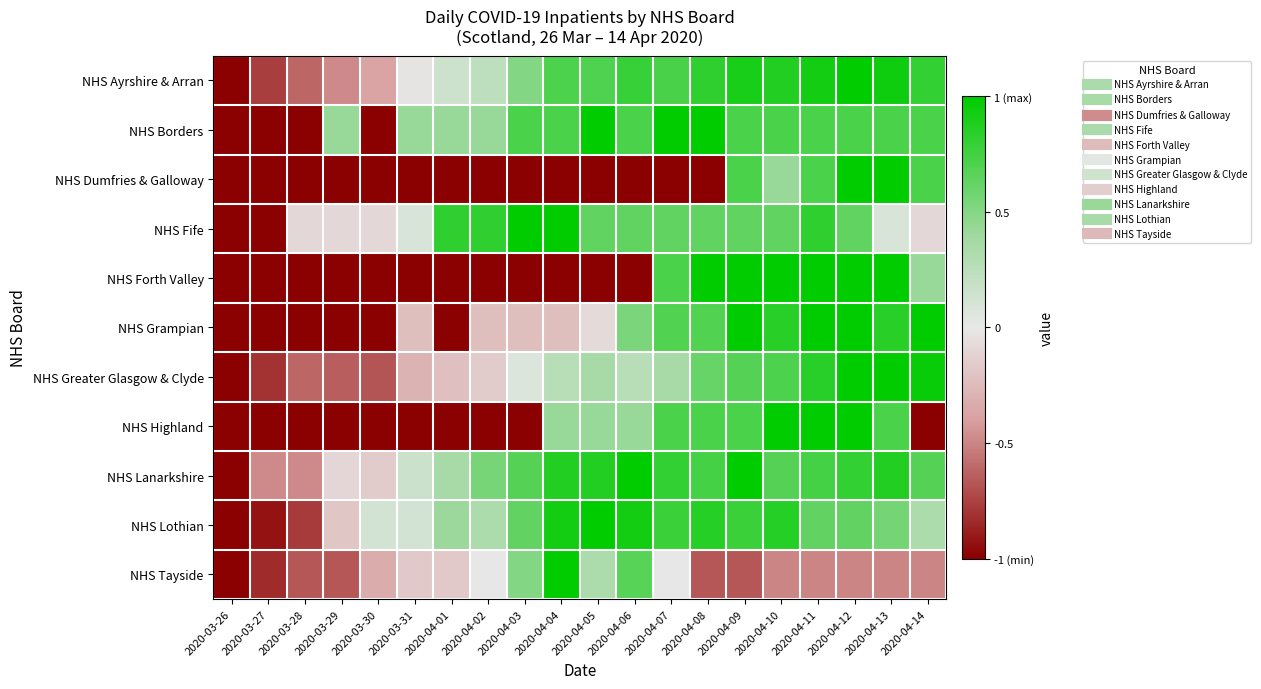

At which category does the chart reach its minimum across all series?

2020-03-26